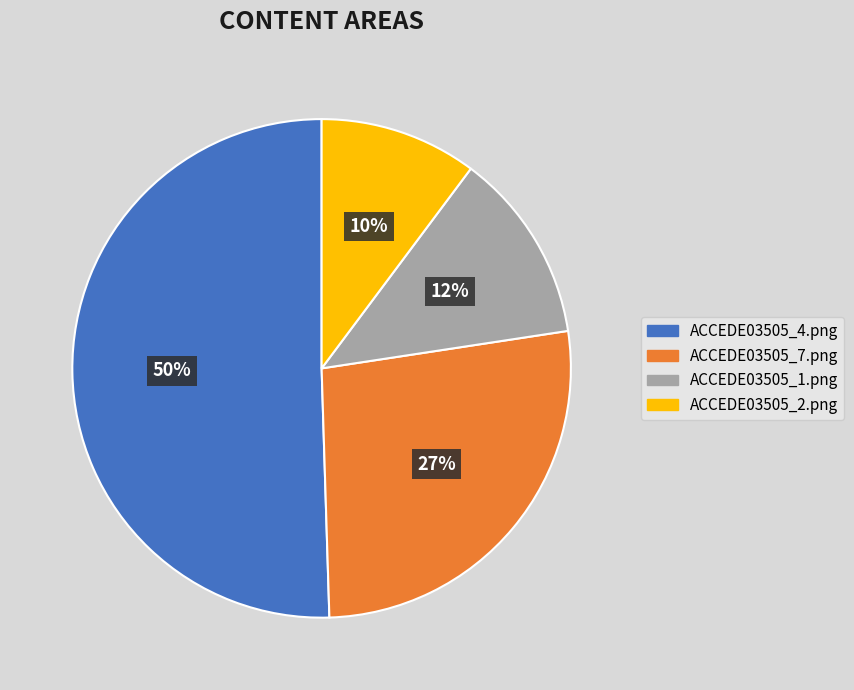

To the nearest percent, what percentage of the pie is ACCEDE03505_7.png?

27%